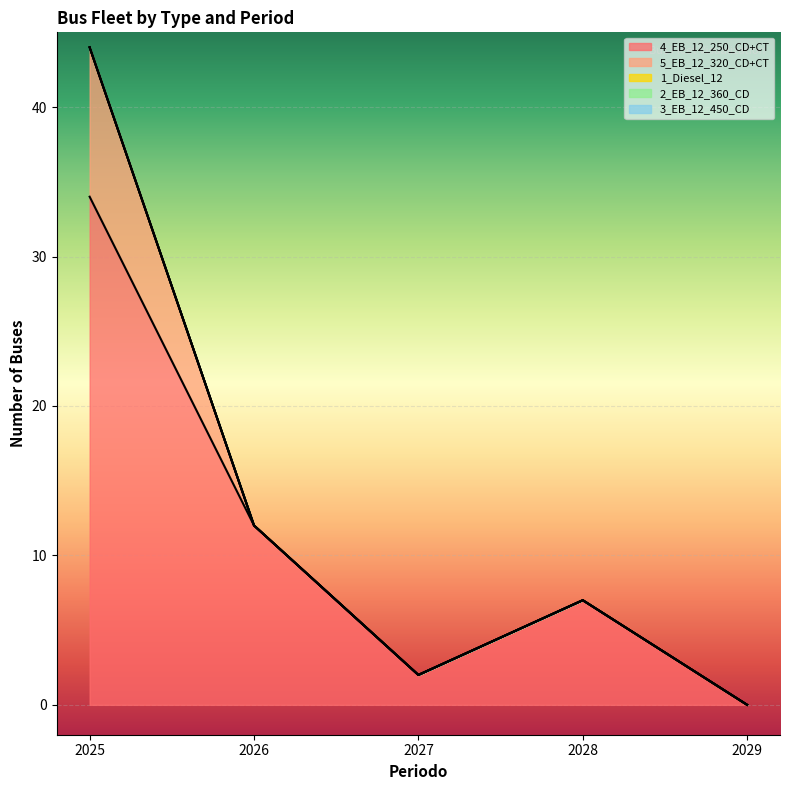

What is the difference between the maximum and minimum values in the 4_EB_12_250_CD+CT series?

34